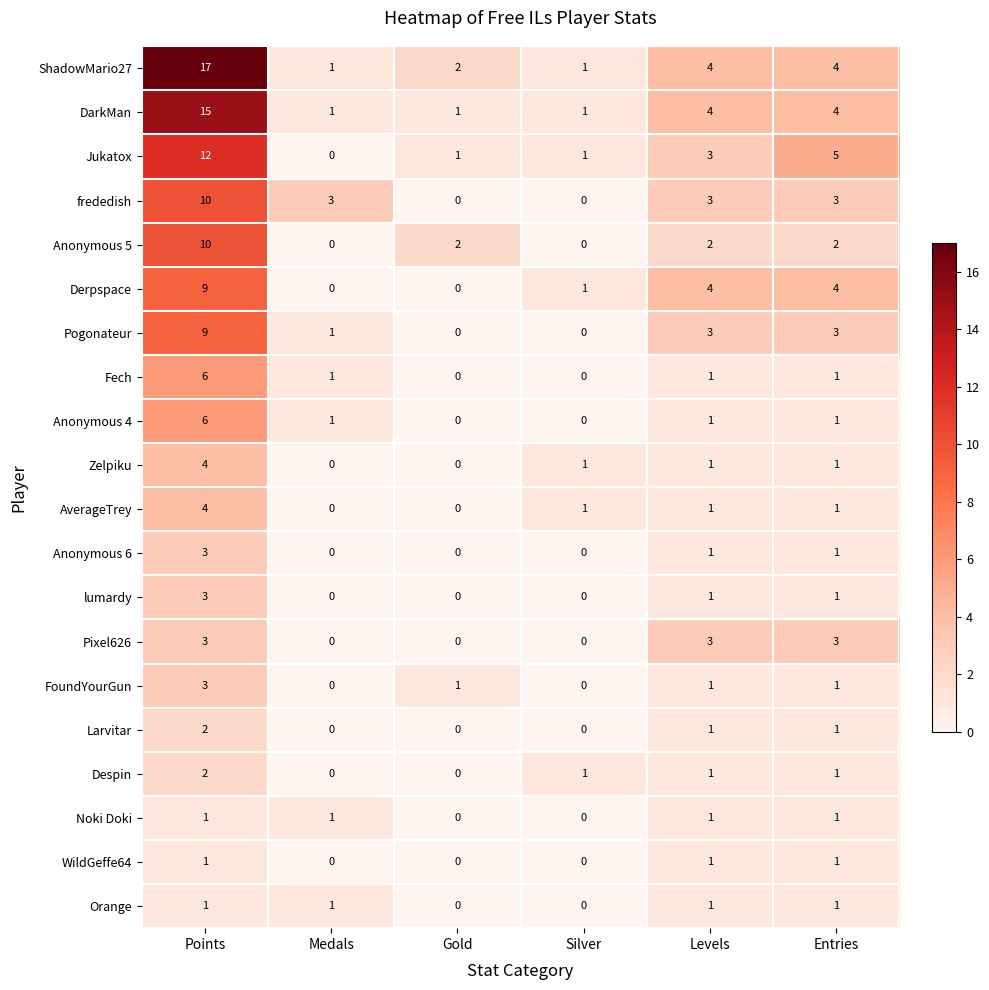

What is the average value of the frededish series?

3